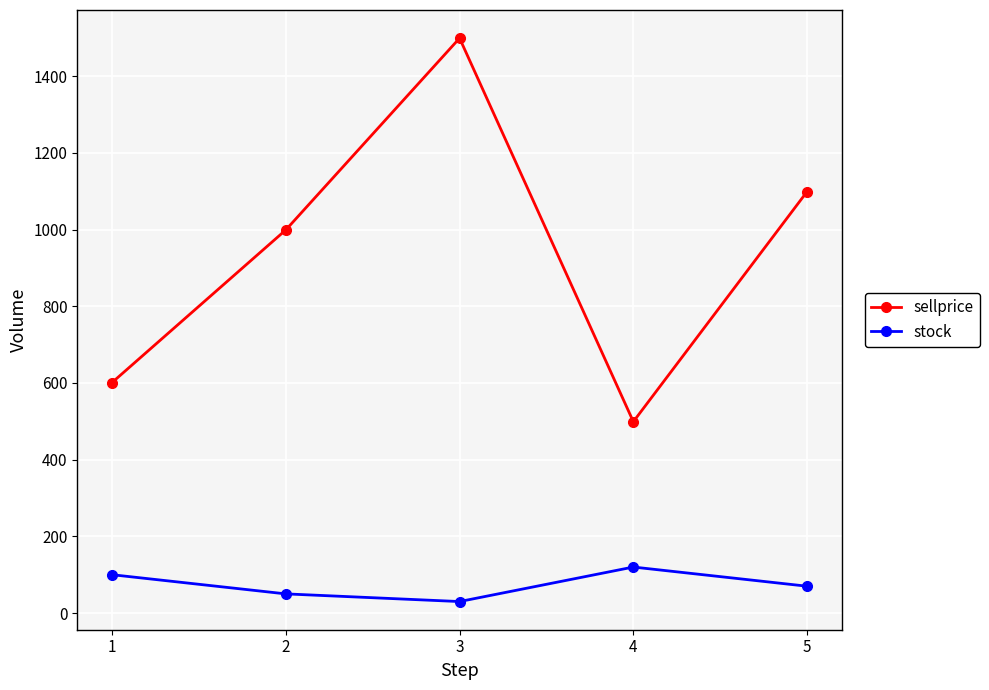

Reading left to right, list all the values displayed in this chart.

sellprice: 601	999	1499	499	1099
stock: 100	50	30	120	70